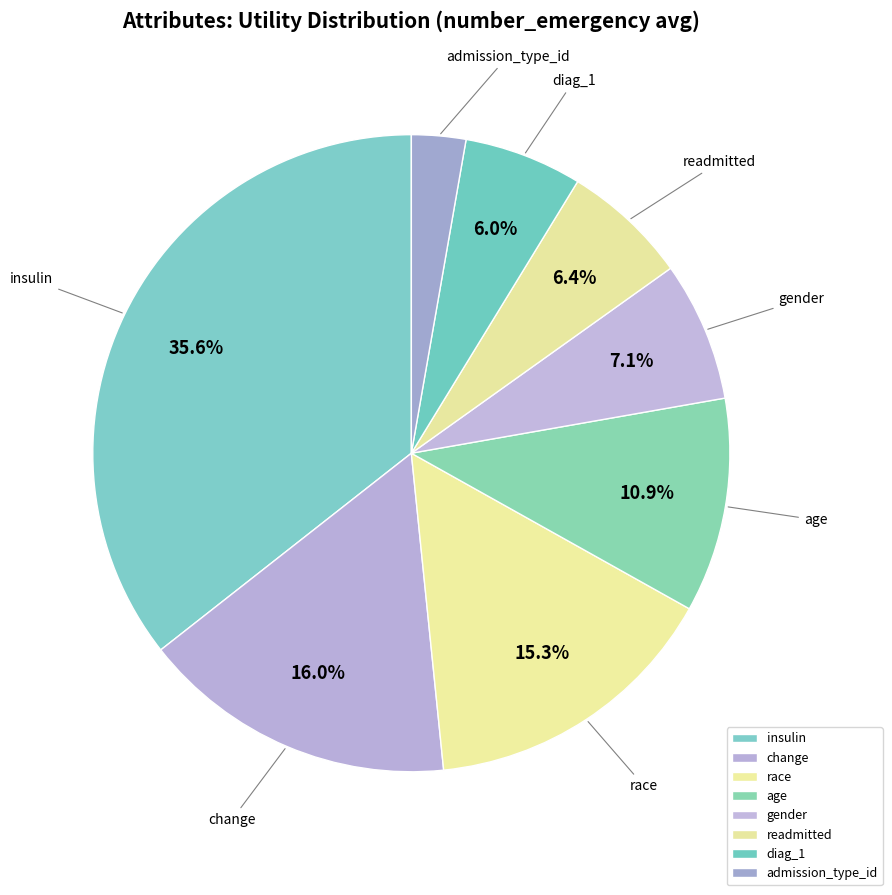

Is there a majority slice in this chart?

No